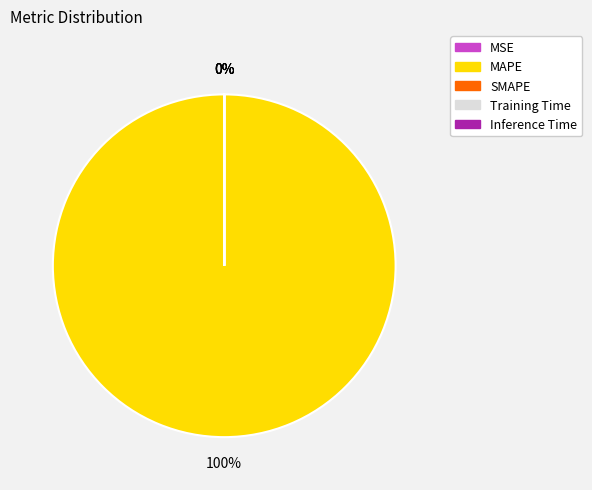

Combined, do Inference Time and MAPE account for over 50%?

Yes